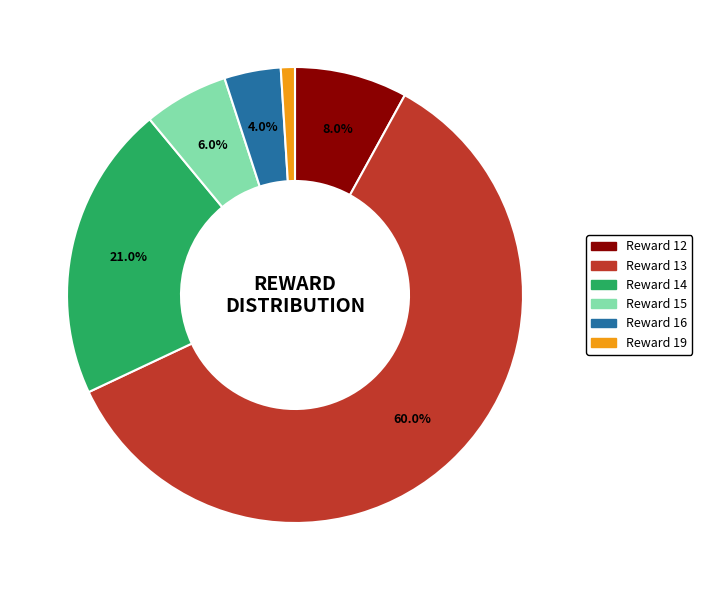

Is the sum of Reward 13 and Reward 12 greater than half?

Yes